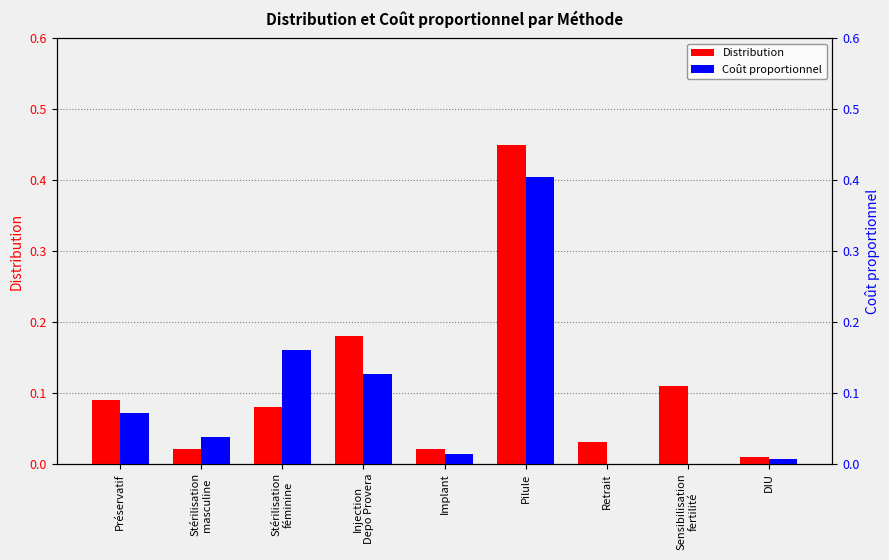

Reading right to left, what are all the values shown in this chart?

Distribution: 0.0	0.1	0.0	0.5	0.0	0.2	0.1	0.0	0.1
Coût proportionnel: 0.0	0.0	0.0	0.4	0.0	0.1	0.2	0.0	0.1